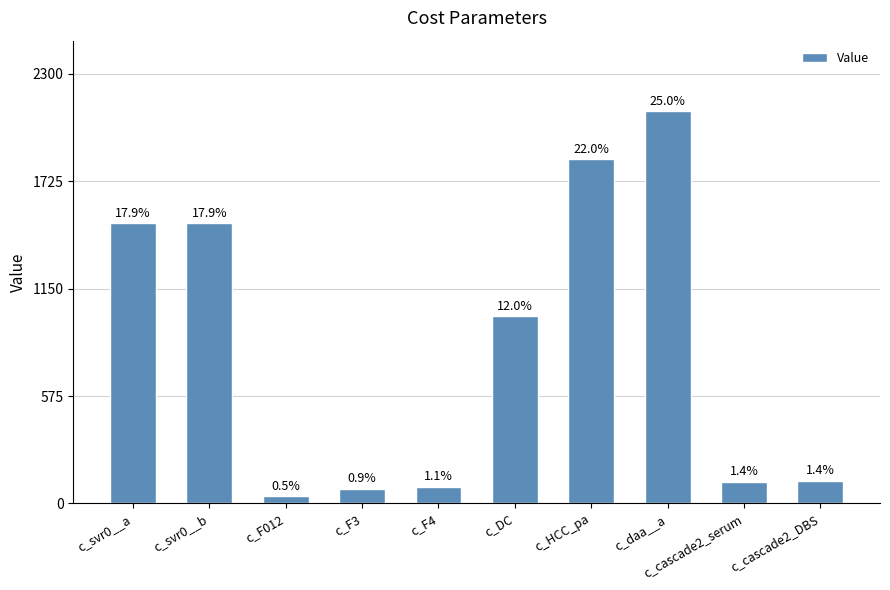

How many bars are there in total?

10